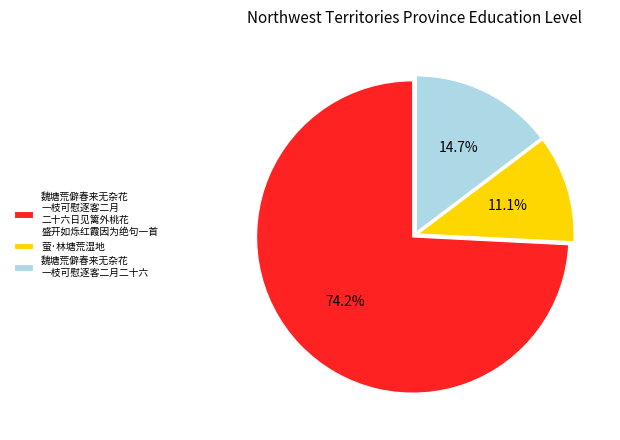

Which slice represents more than half of the pie?

魏塘荒僻春来无杂花 一枝可慰逐客二月 二十六日见篱外桃花 盛开如烁红霞因为绝句一首